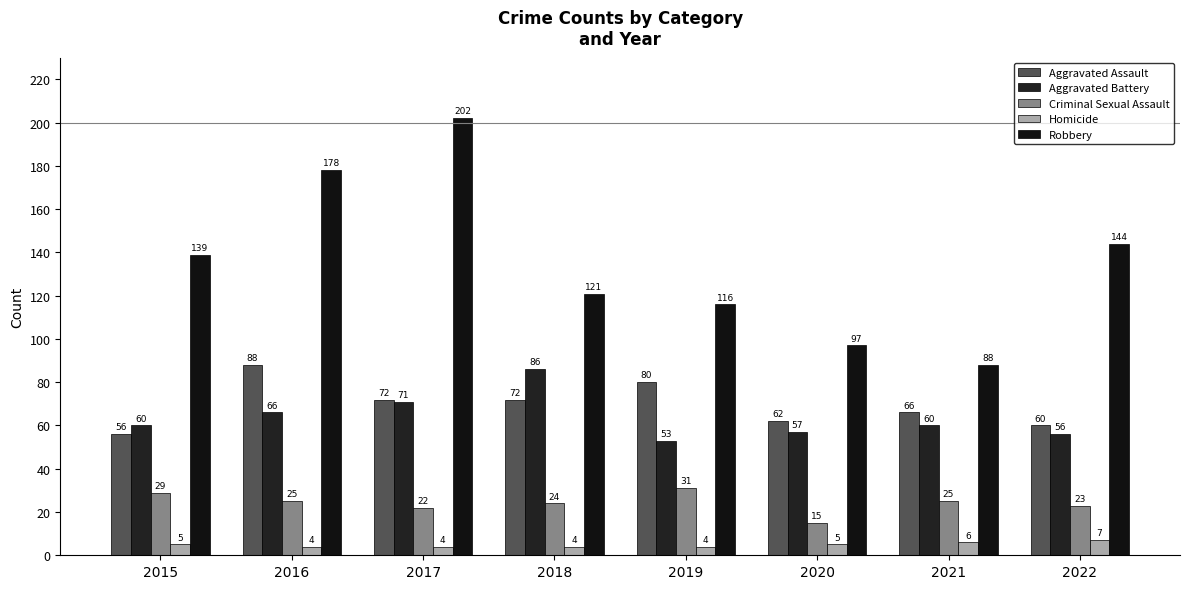

Which has a higher value, 2019 or 2022?

2019